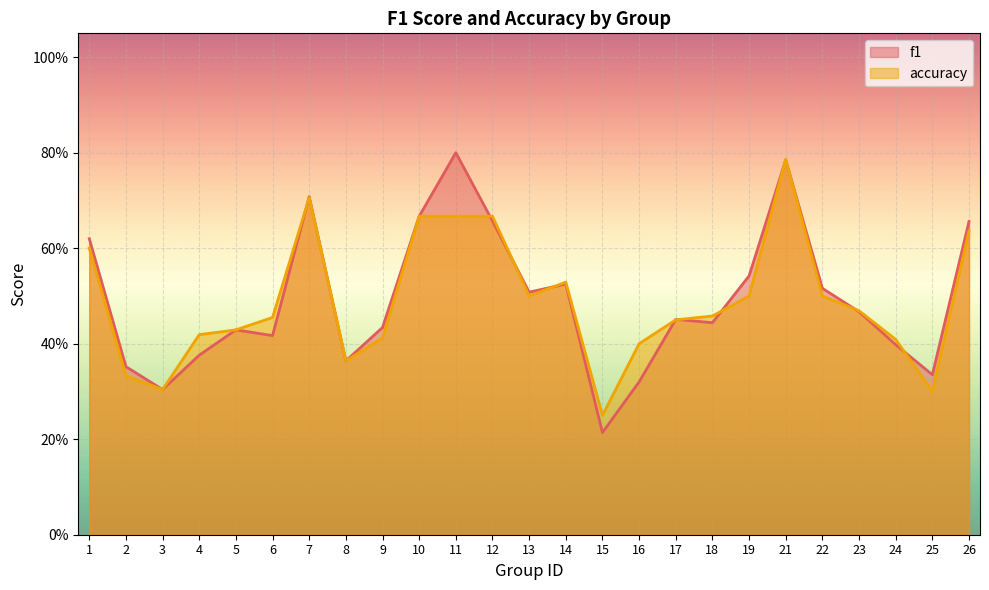

How many distinct data groups are displayed?

2